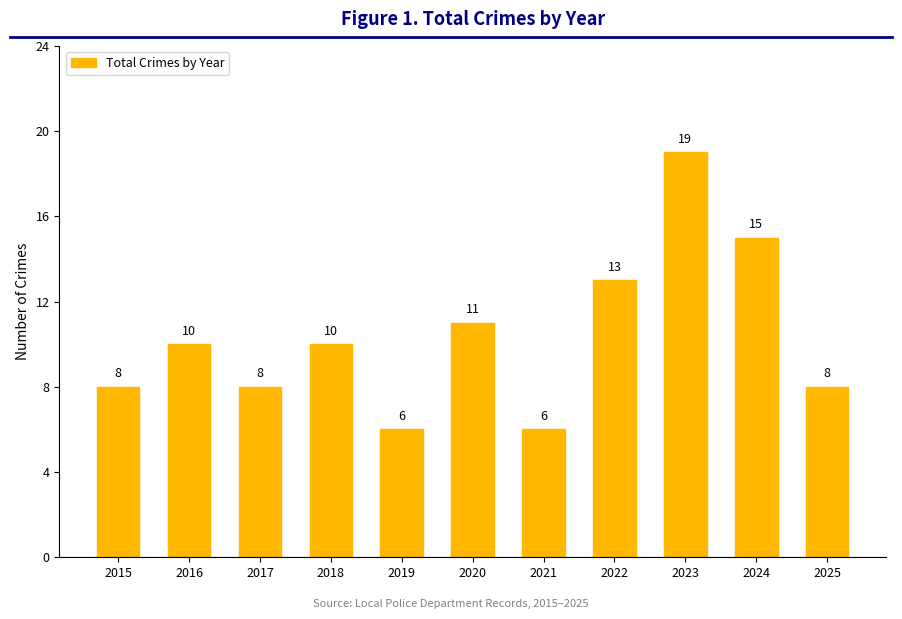

What is the average value?

10